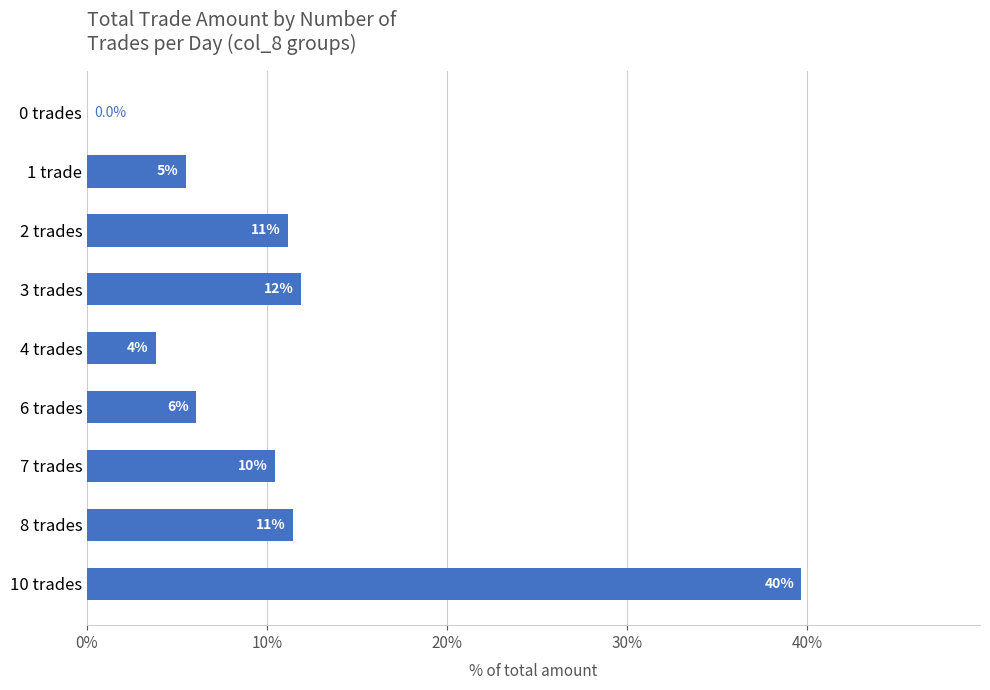

Are the bars horizontal?

Yes